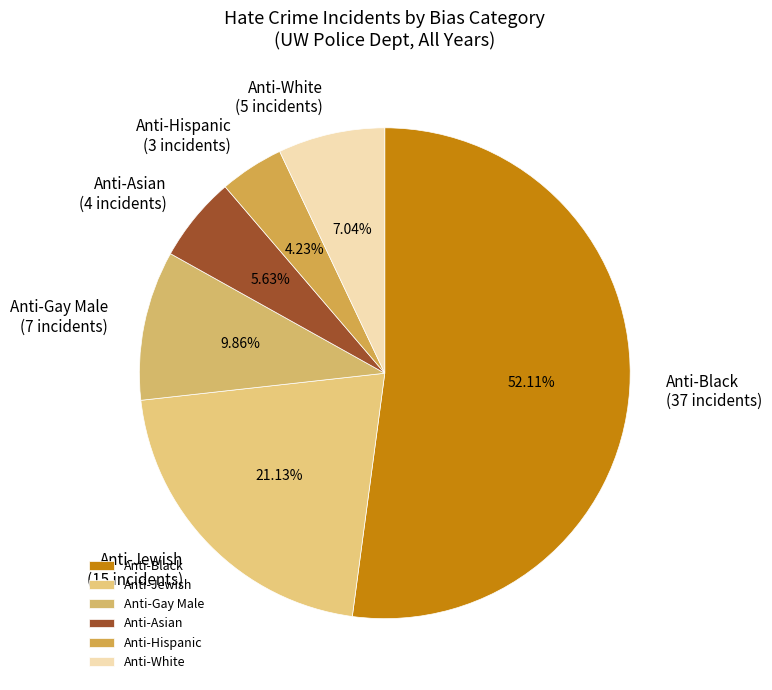

Between Anti-Black and Anti-Jewish, which is larger?

Anti-Black